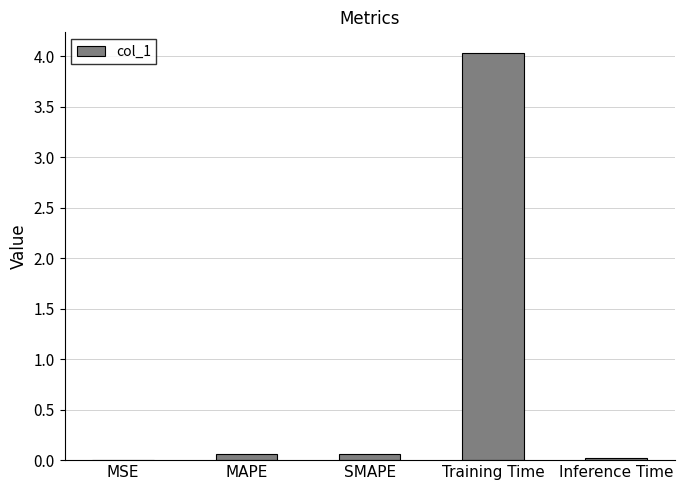

Is it true that the value at Training Time is 5.8?

False